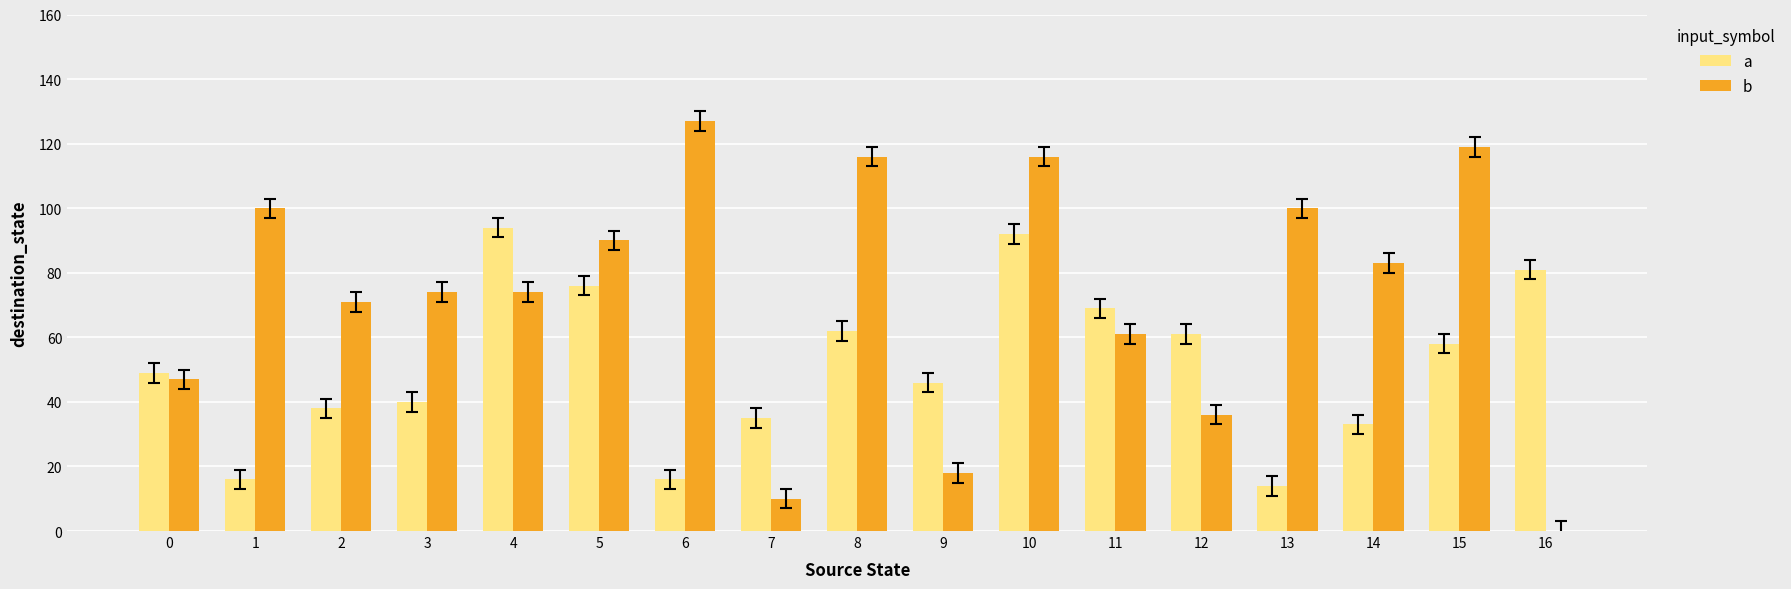

What value does the b series have at 0, to the nearest 5?

45